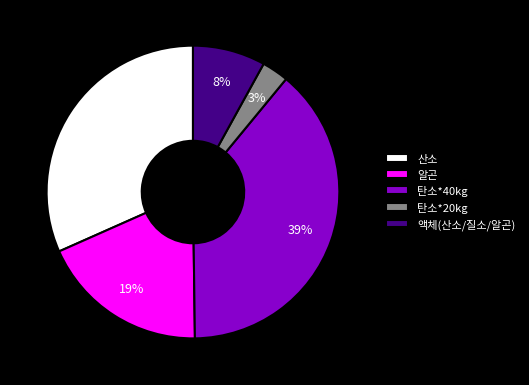

Does 산소 represent more than half of the total?

No